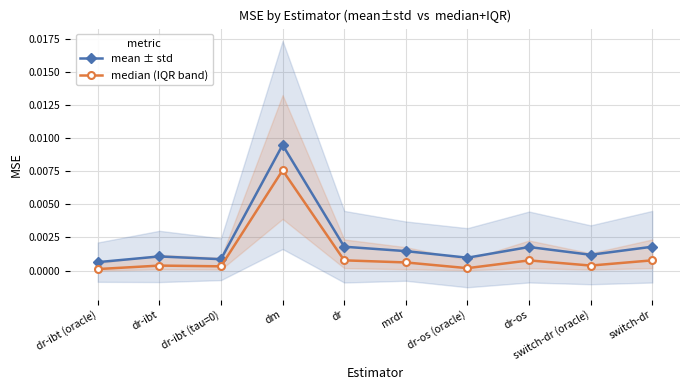

How many lines are shown in the chart?

2